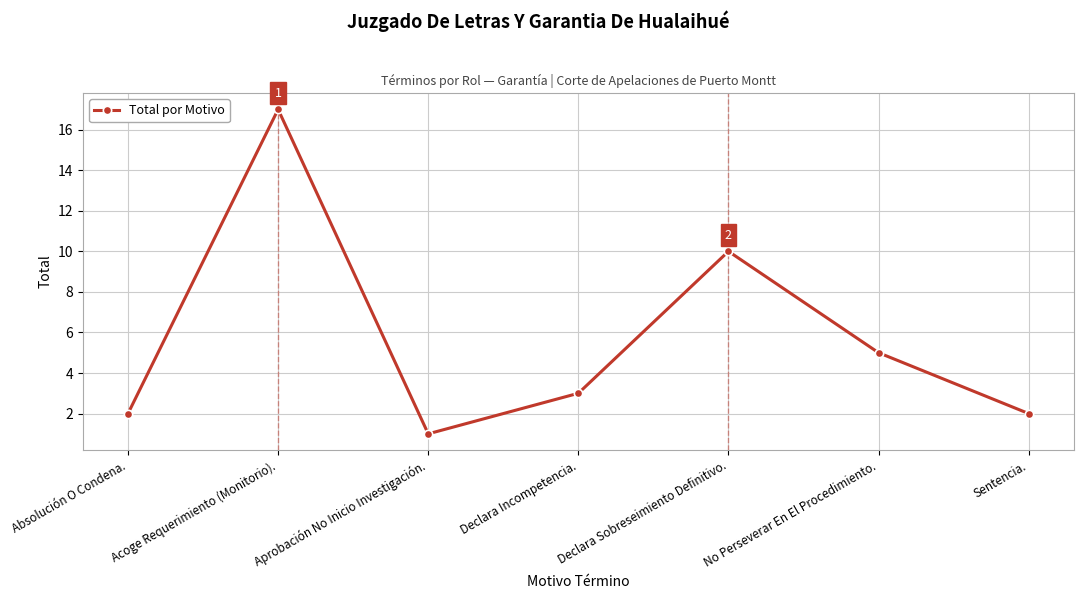

The value at No Perseverar En El Procedimiento. is 5. True or false?

True